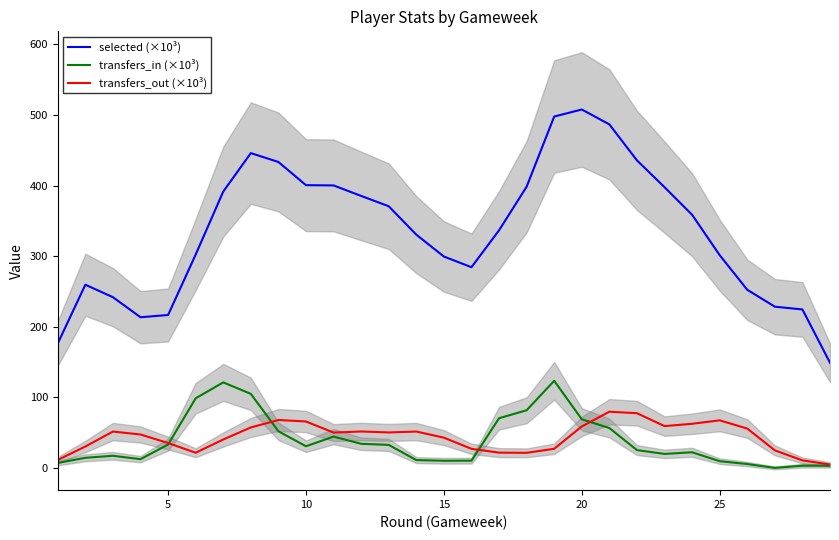

How many lines are shown in the chart?

3